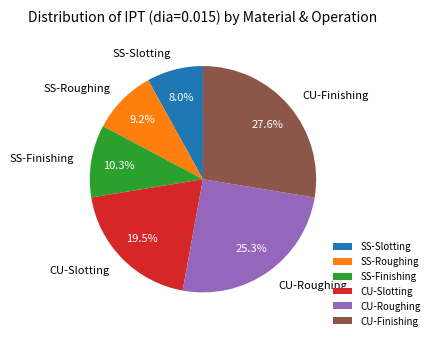

Does any single category account for the majority?

No